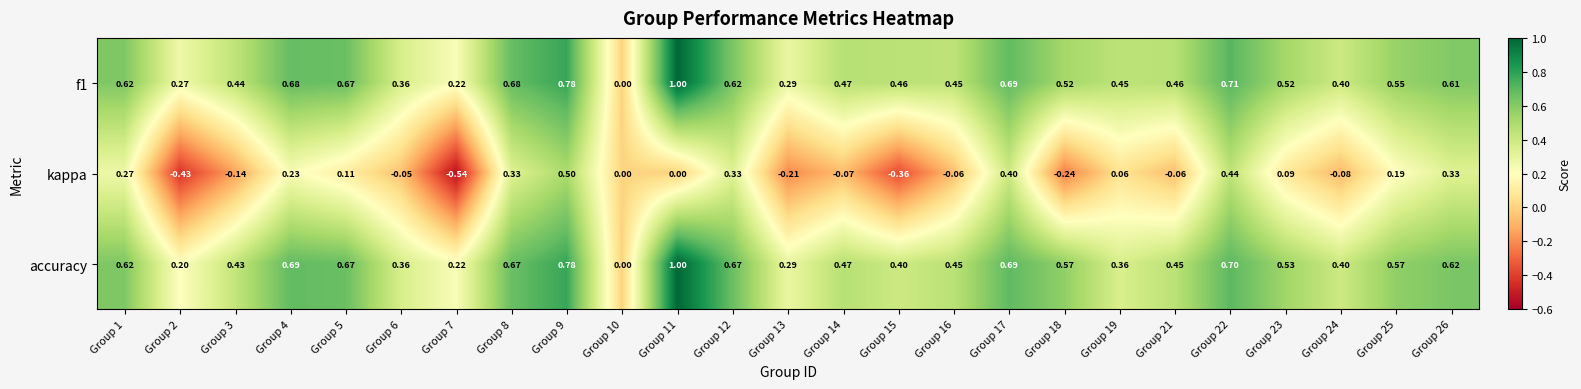

Is the value of kappa at Group 24 greater than the value of f1 at Group 13?

No